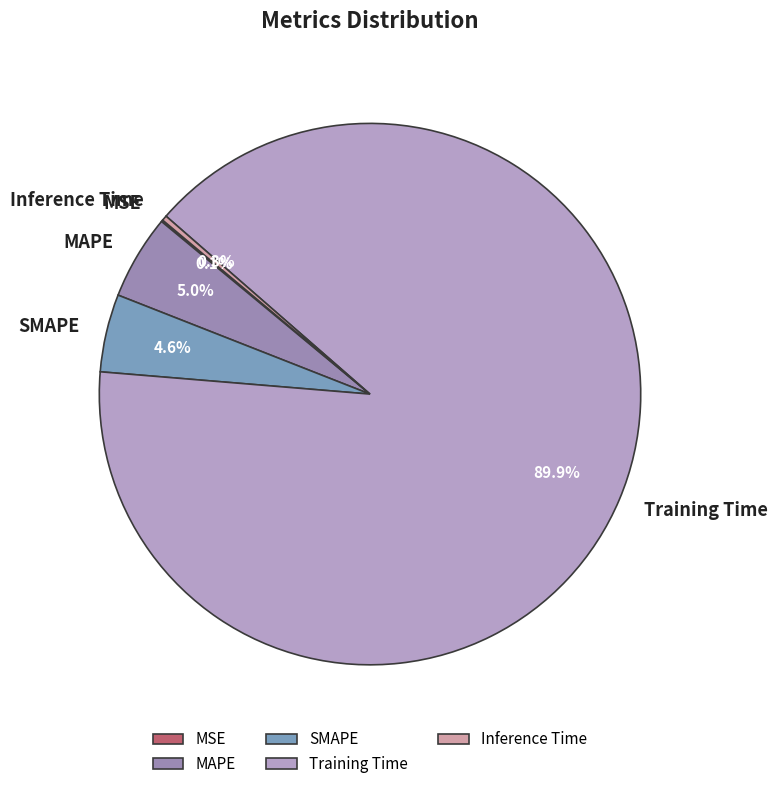

Is Inference Time the majority of the pie?

No